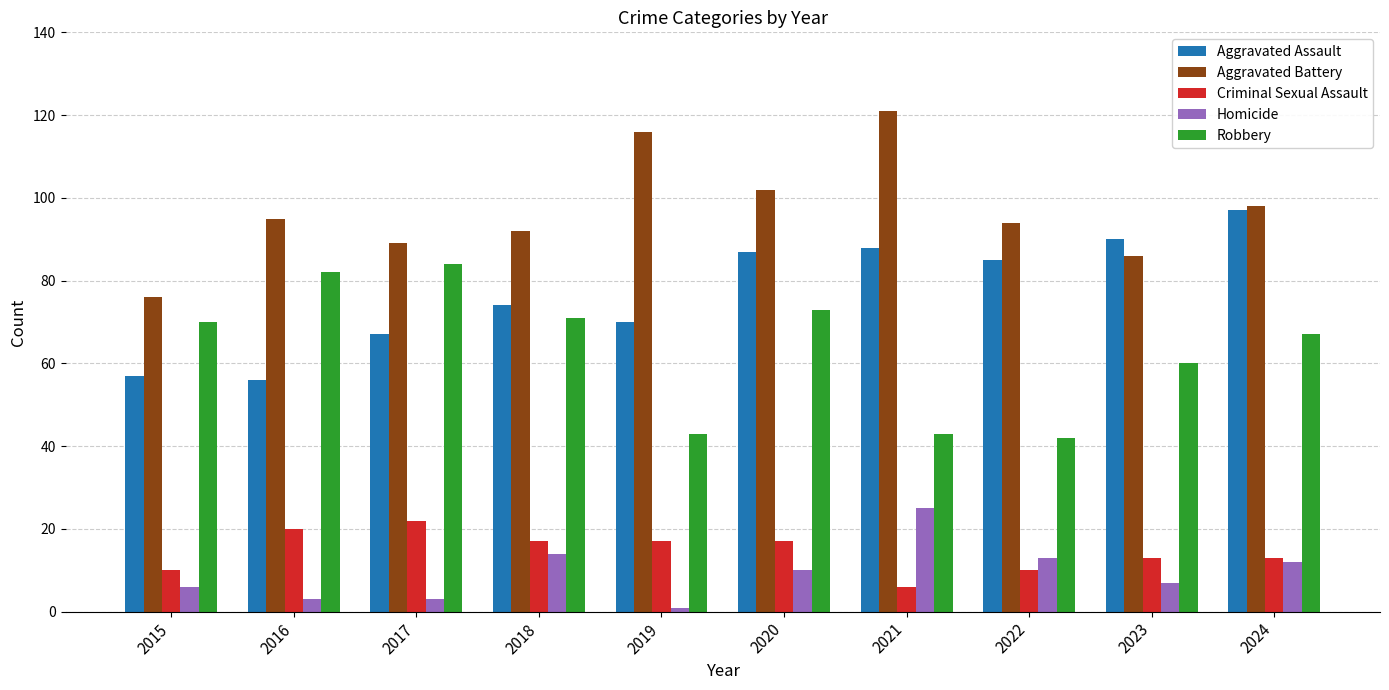

What is the spread (max minus min) of values at 2018?

78